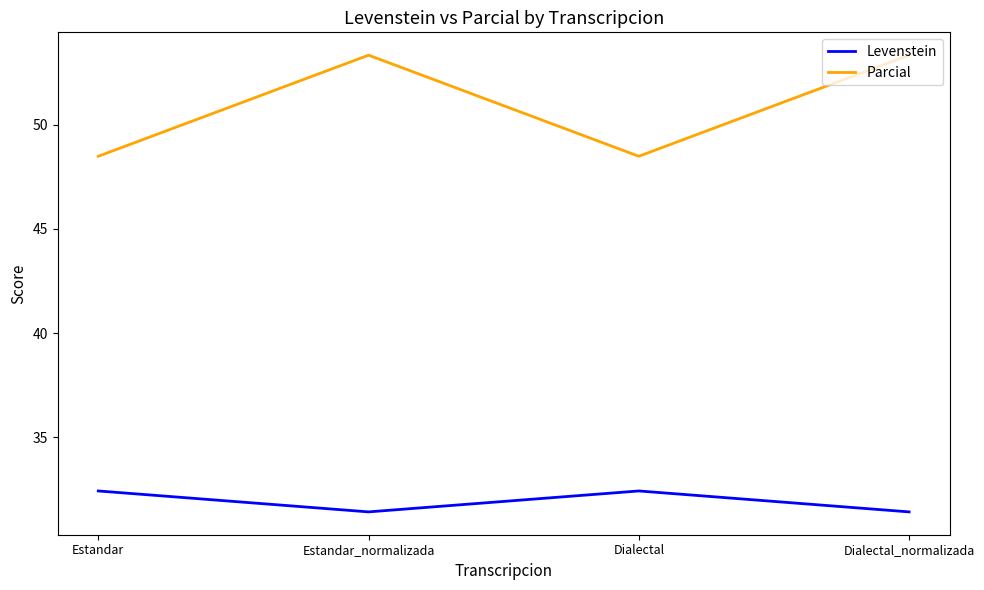

What position from the right is Dialectal_normalizada?

1